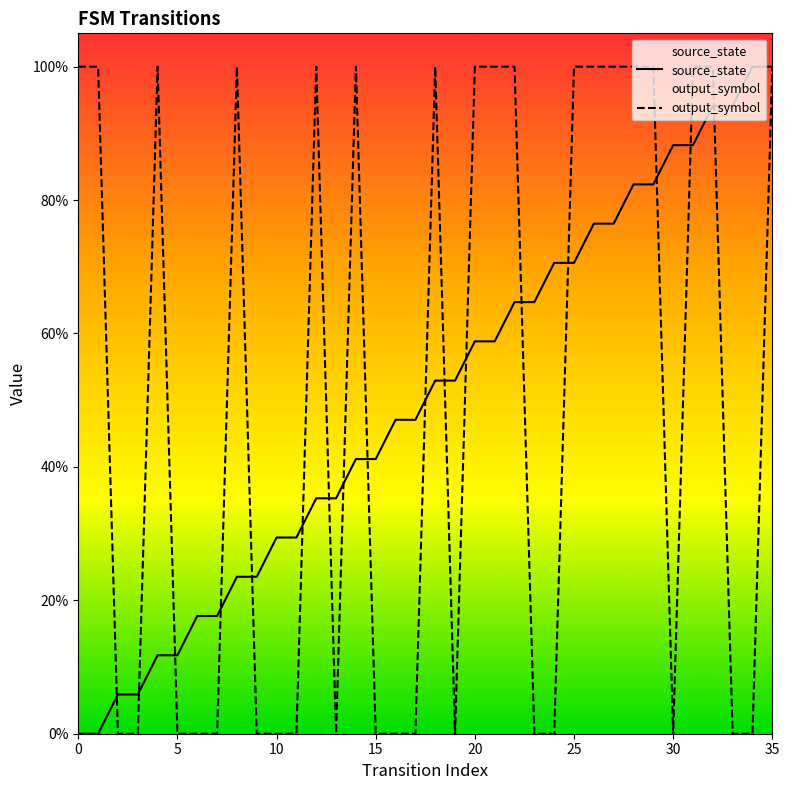

What is the average value of the output_symbol series?

0.5